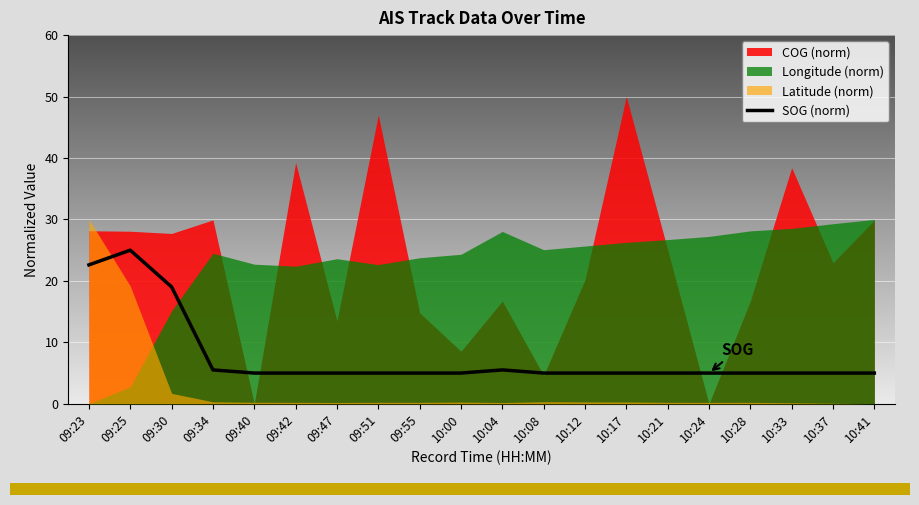

At which category does the chart reach its minimum across all series?

09:40